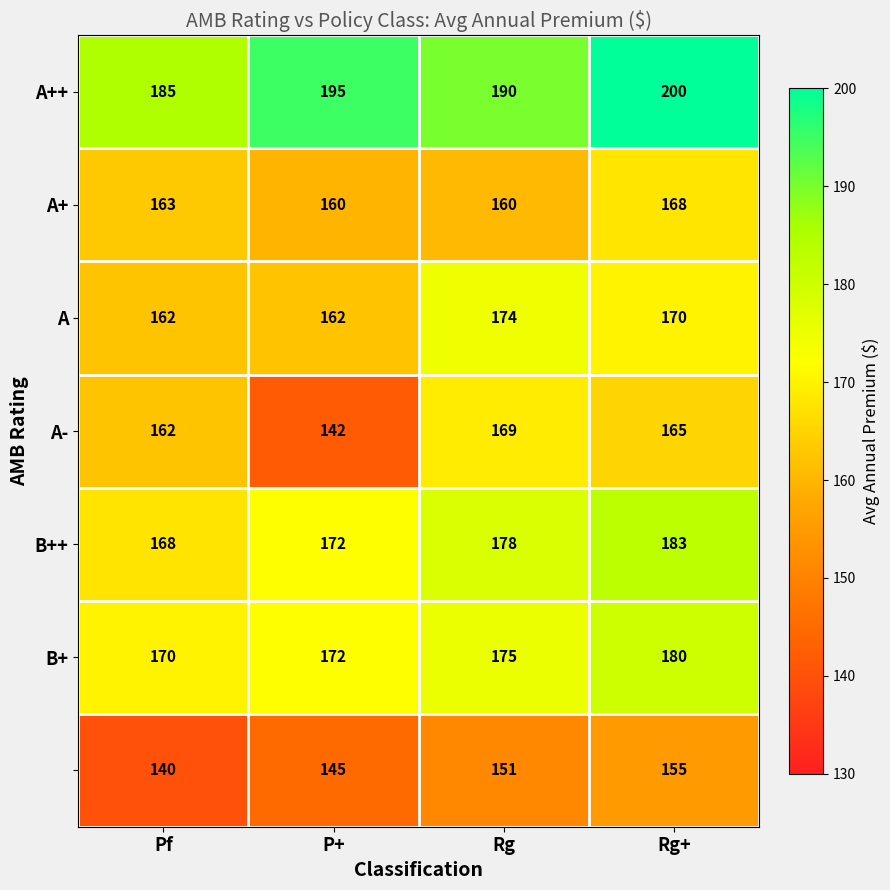

What is the difference between the highest and lowest values at Rg?

39